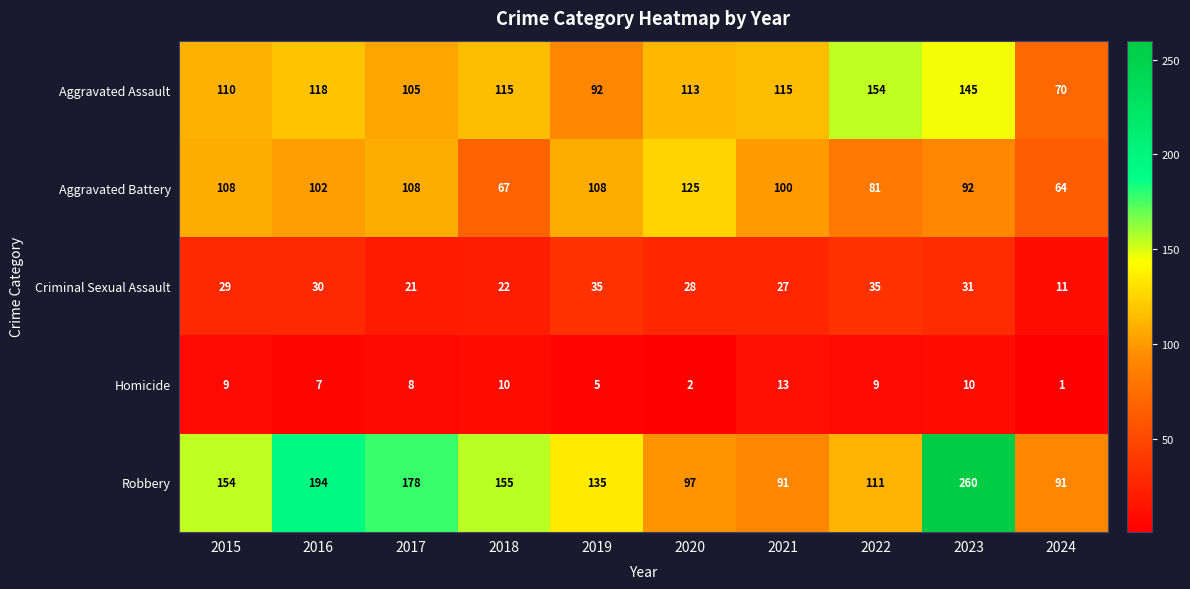

What is the difference between the highest and lowest values at 2020?

123